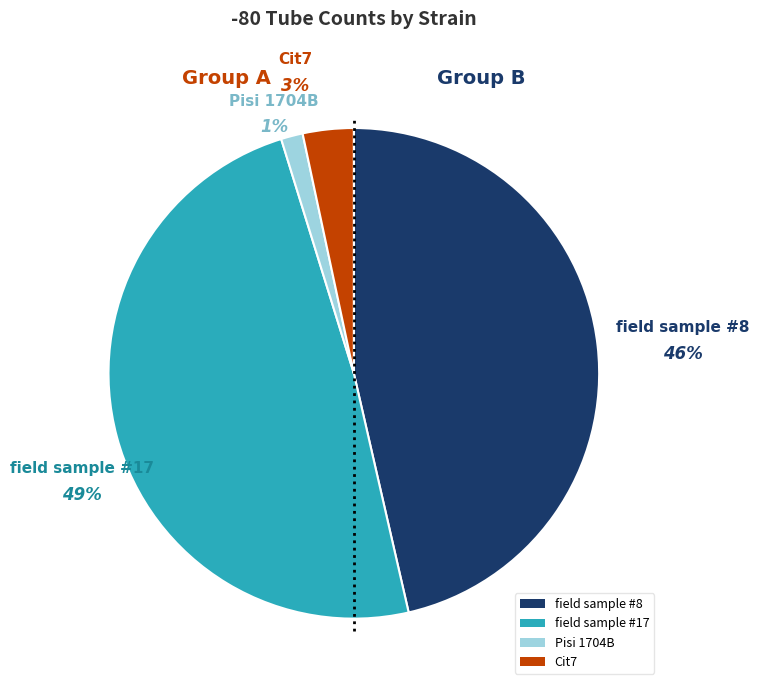

To the nearest percent, what is the difference between the Cit7 and Pisi 1704B slice percentages?

2%